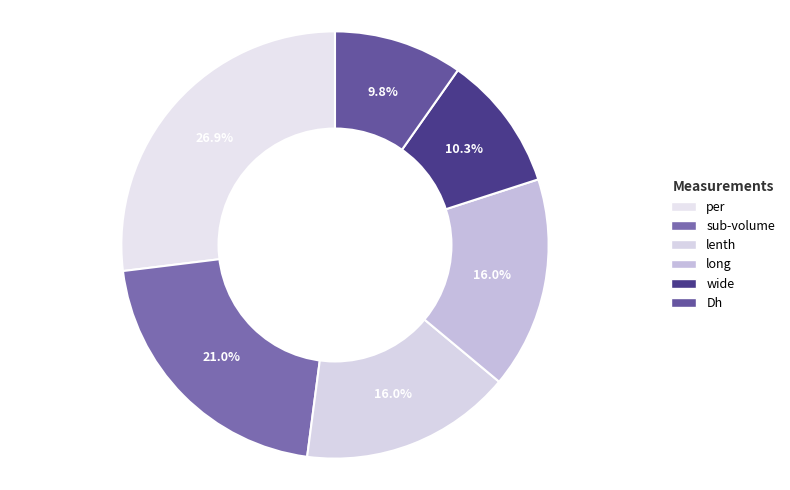

Is there any slice that represents more than half of the pie?

No